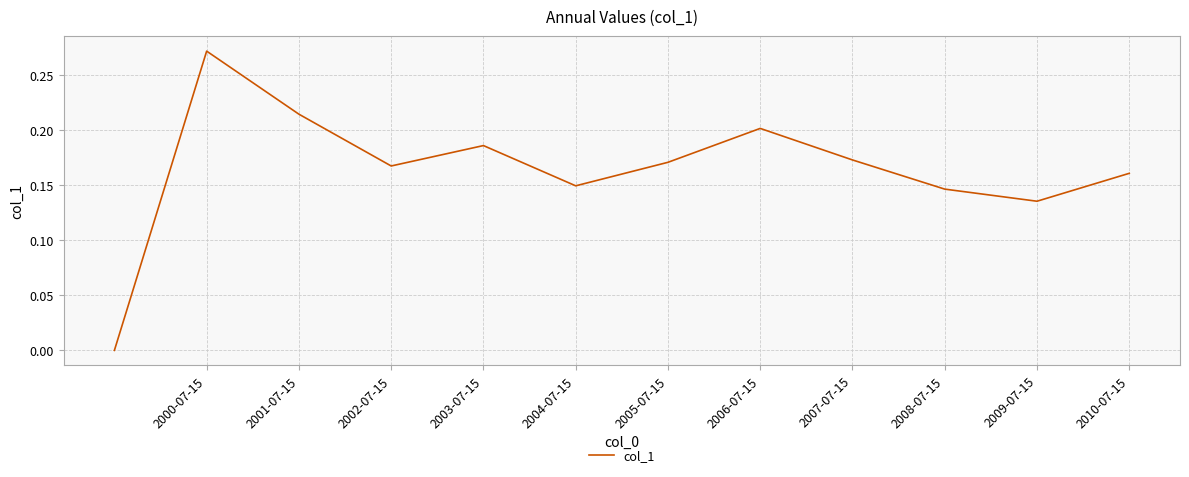

Is this an area chart (filled region under the line)?

No